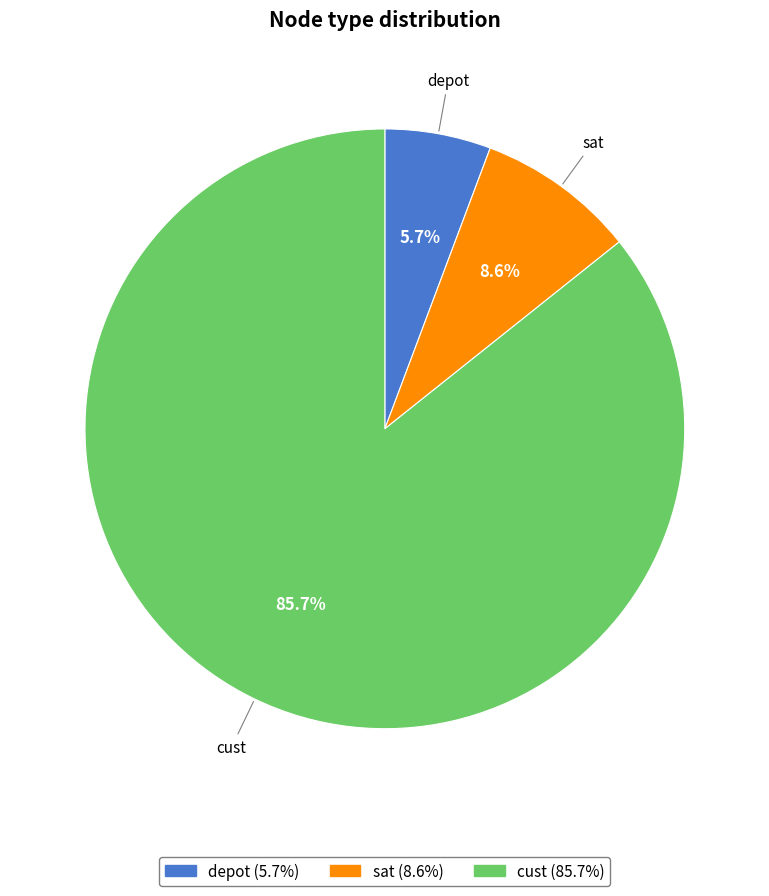

How many segments does this pie chart have?

3